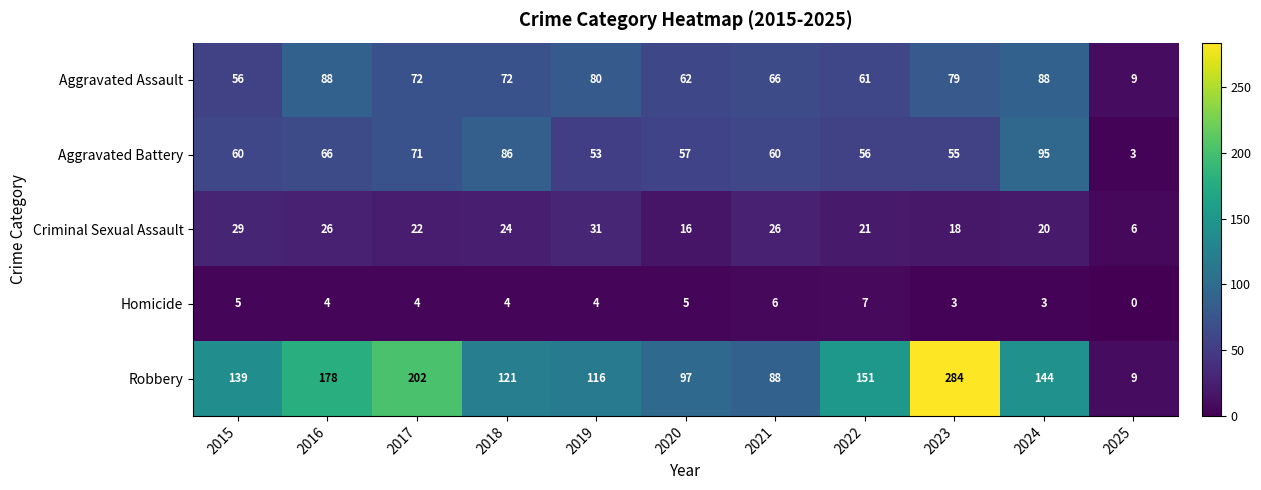

How many categories are shown in the chart?

11